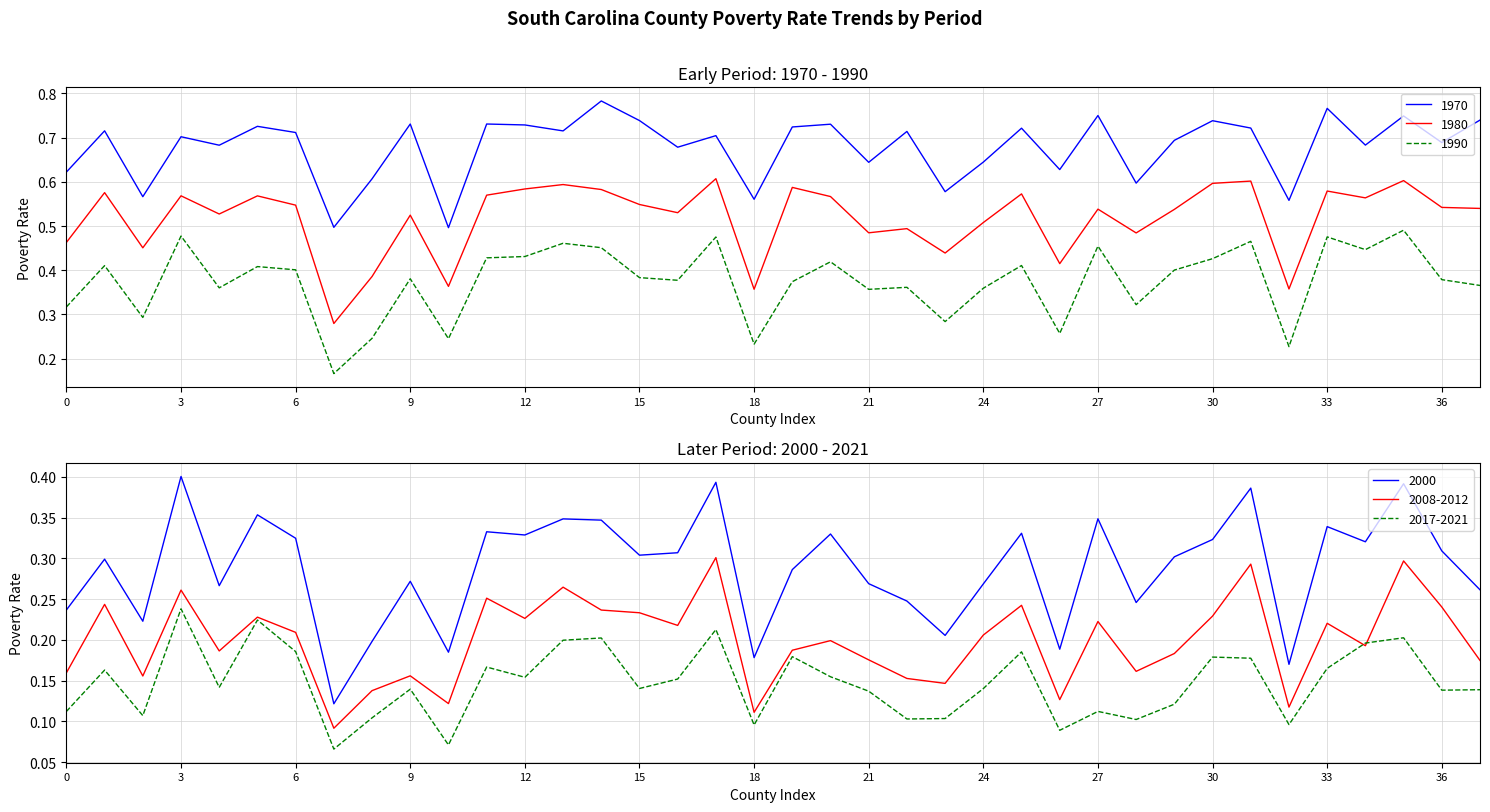

Is it true that 1980 equals 0.9 at 30?

False